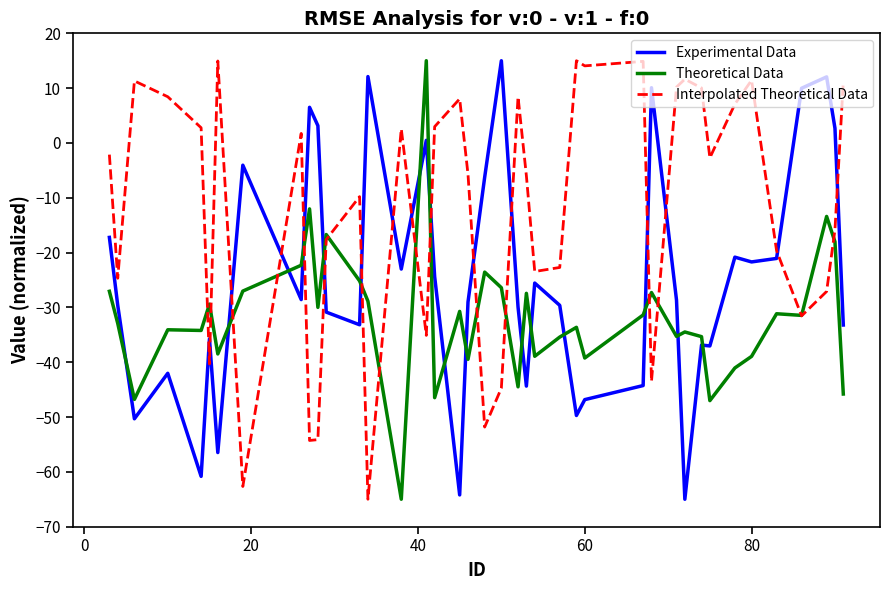

True or false: Theoretical Data and Experimental Data cross at least once.

True